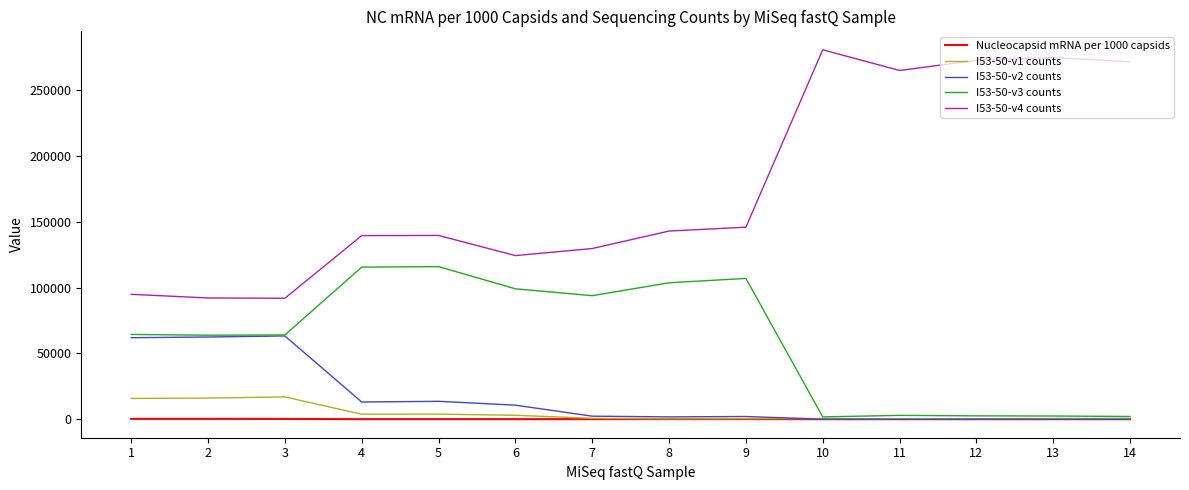

Rank the series by their maximum value, from lowest to highest.

Nucleocapsid mRNA per 1000 capsids, I53-50-v1 counts, I53-50-v2 counts, I53-50-v3 counts, I53-50-v4 counts